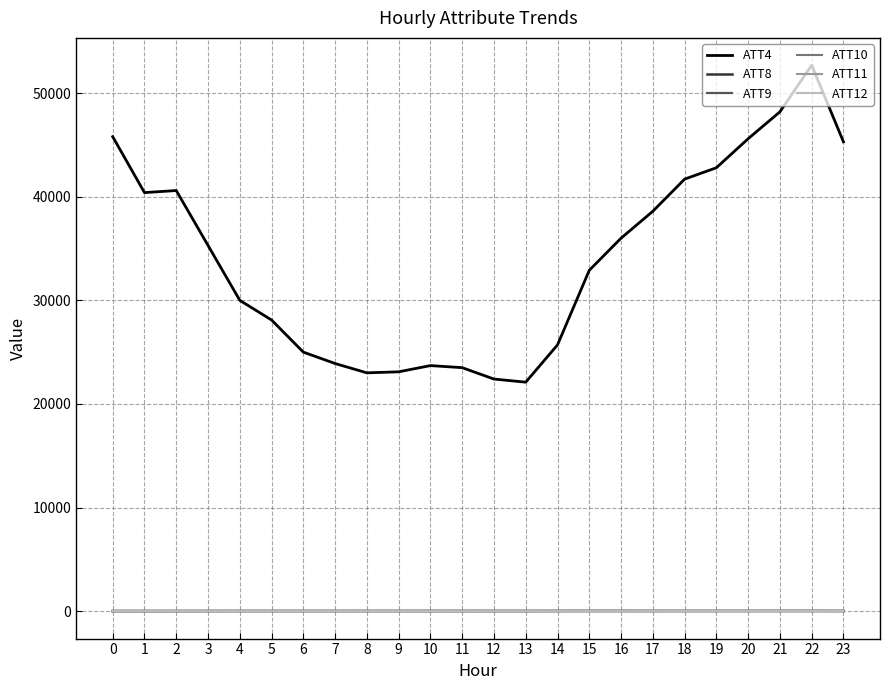

Which series has the largest range (max minus min)?

ATT4